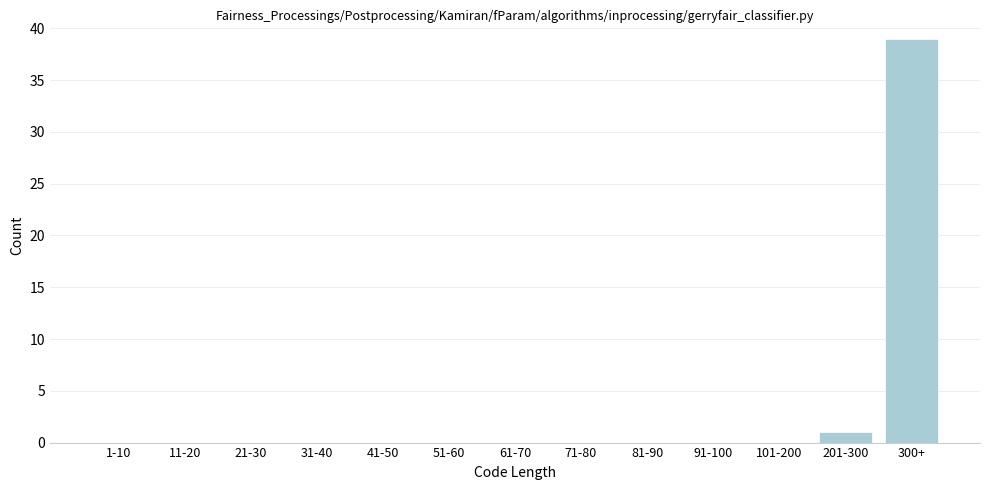

Reading right to left, extract all data points from this chart.

300+=39	201-300=1	101-200=0	91-100=0	81-90=0	71-80=0	61-70=0	51-60=0	41-50=0	31-40=0	21-30=0	11-20=0	1-10=0